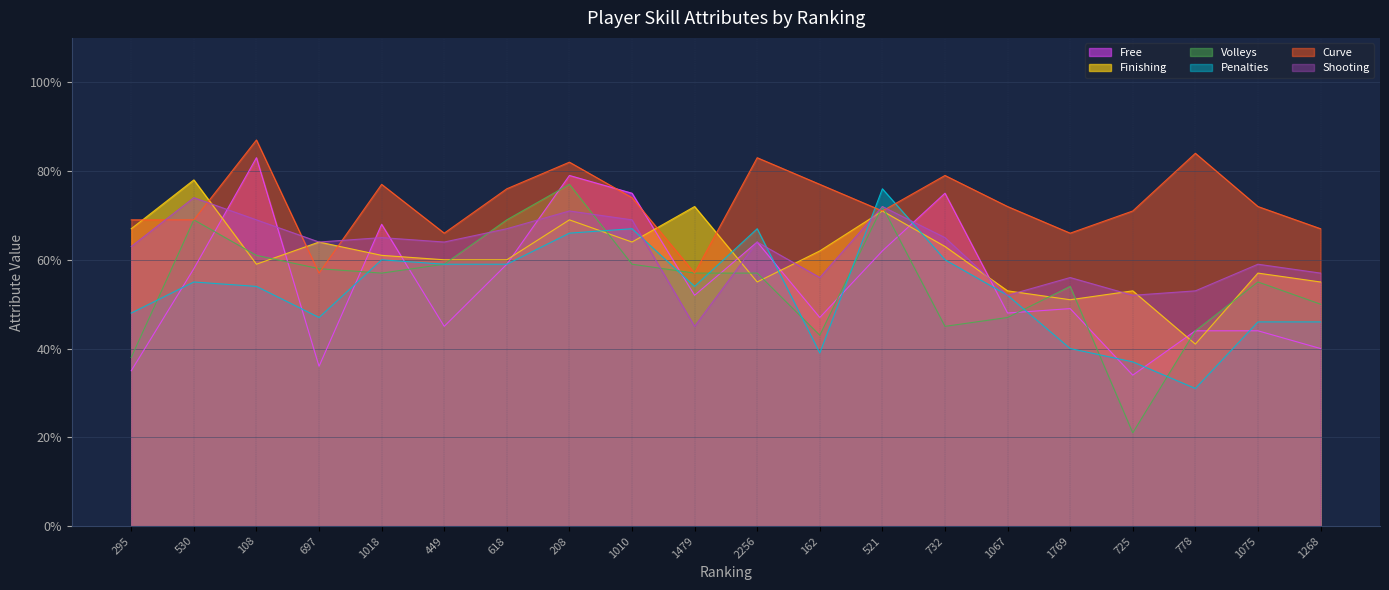

What is the minimum value for Shooting?

45